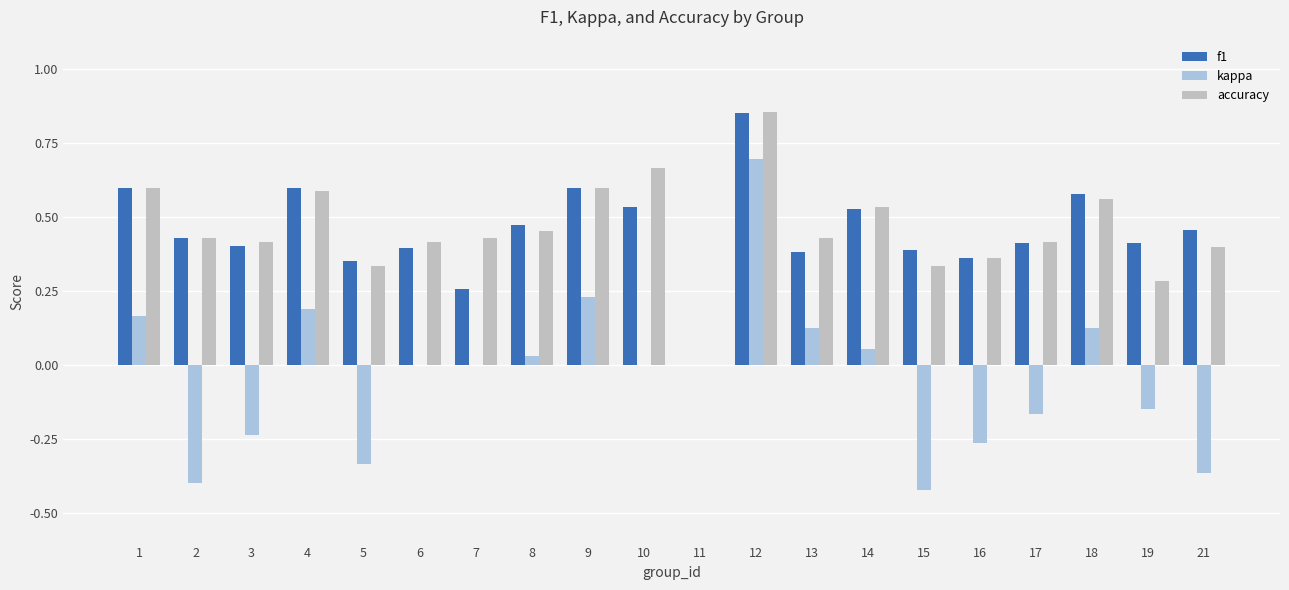

Which series changed the most between 13 and 21?

kappa